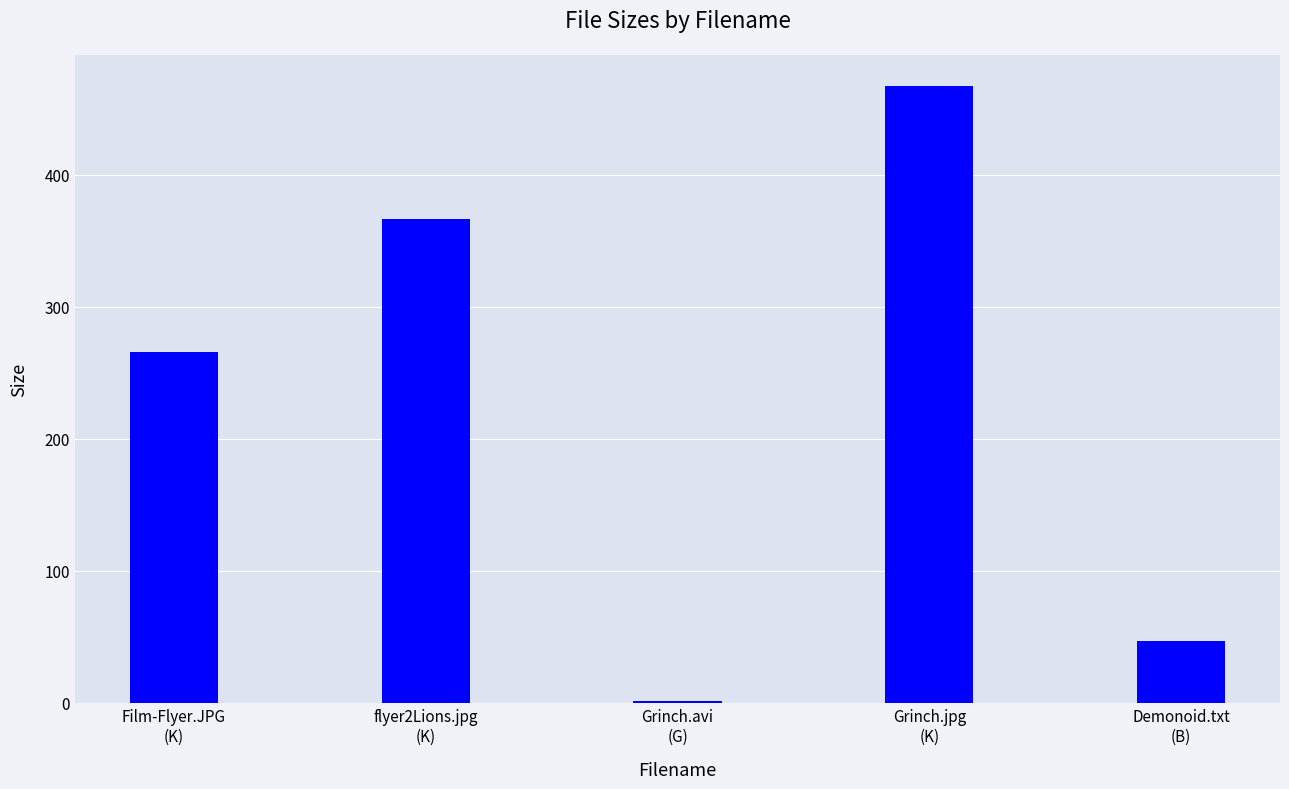

What is the approximate value at Demonoid.txt
(B)?

47.0